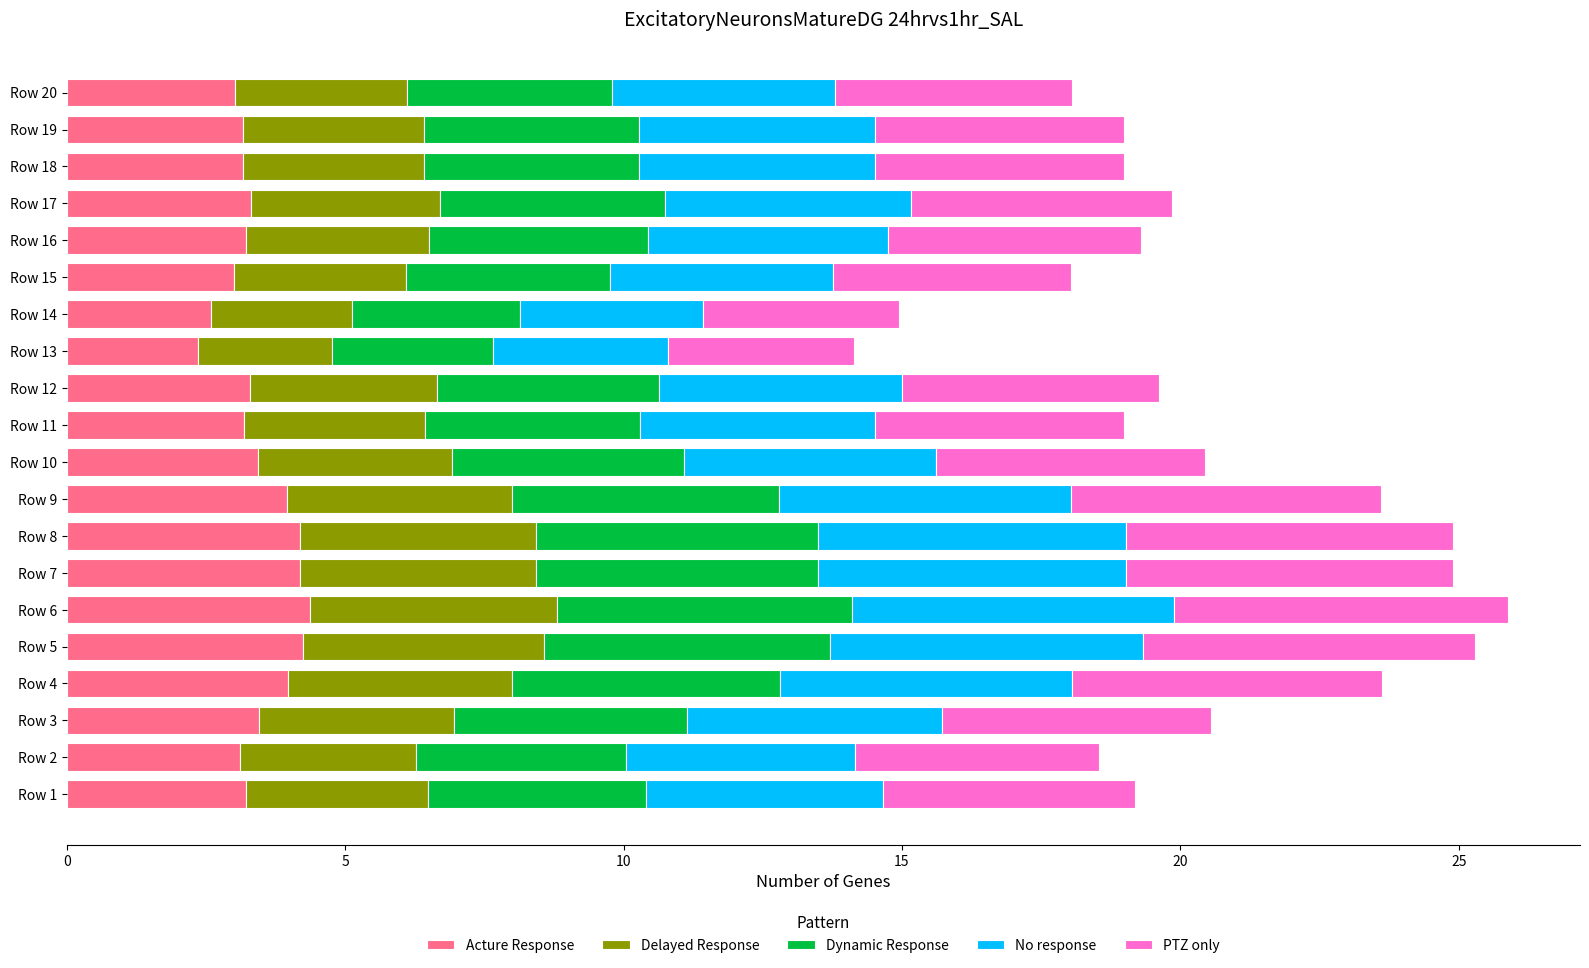

What are all the series names shown in the legend?

Acture Response, Delayed Response, Dynamic Response, No response, PTZ only